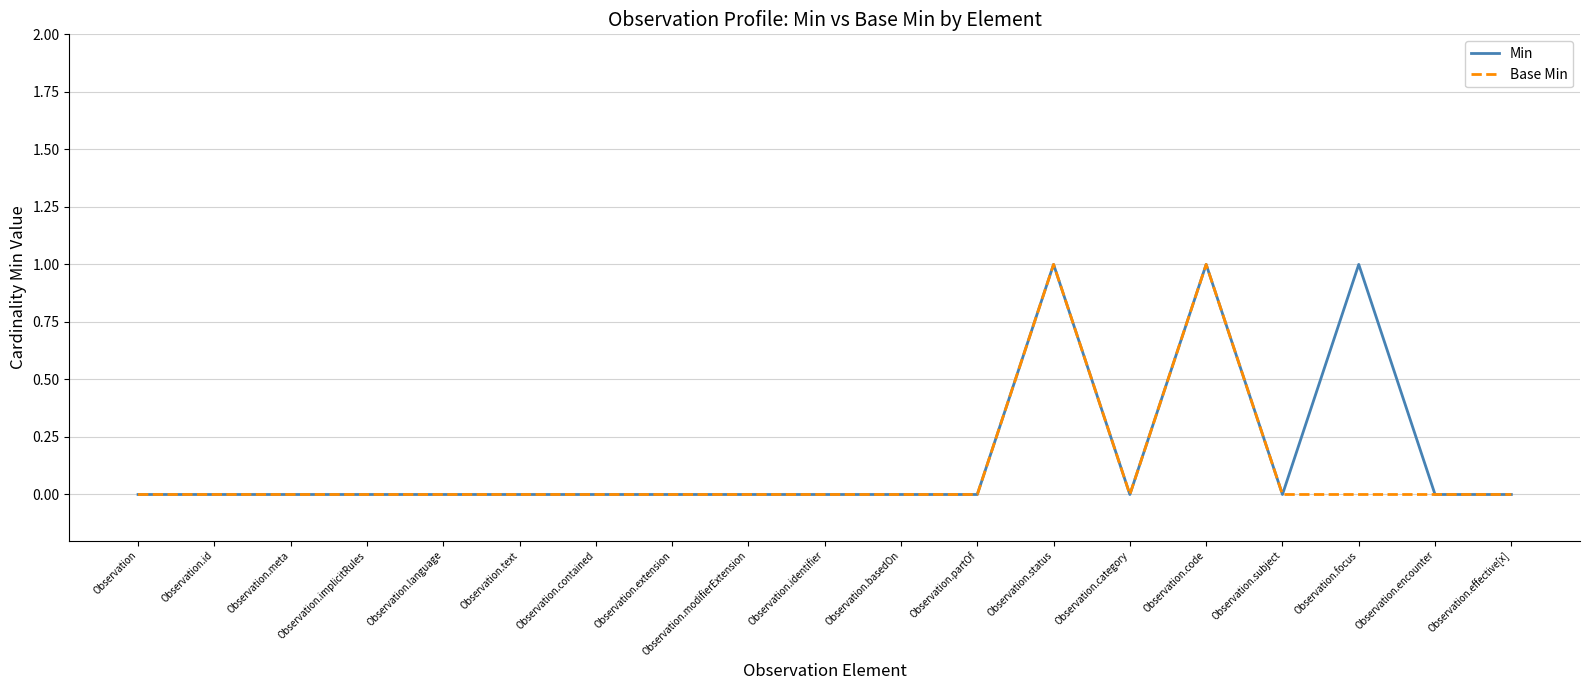

What position from the left is Observation.contained?

7